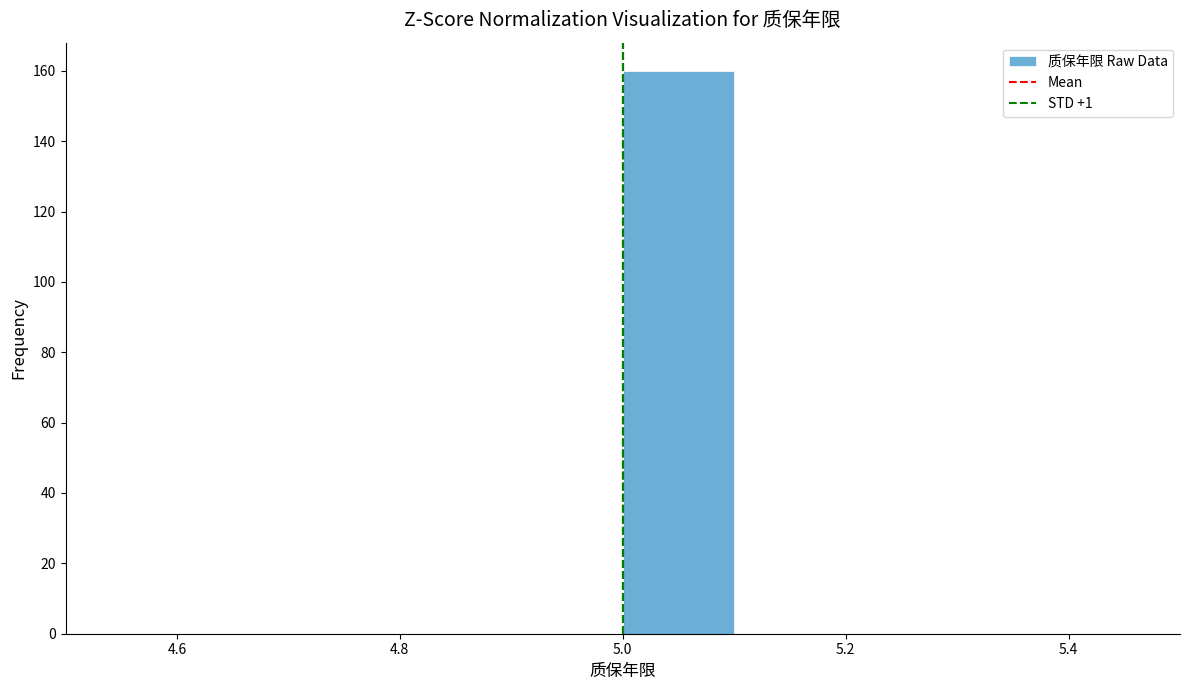

Reading left to right, transcribe this chart: for each bar, give the range it covers on the x-axis and its height. The values are not printed on the chart, so give them approximately, as read against the axis.

4.5 to 4.6: 0
4.6 to 4.7: 0
4.7 to 4.8: 0
4.8 to 4.9: 0
4.9 to 5.0: 0
5.0 to 5.1: 160
5.1 to 5.2: 0
5.2 to 5.3: 0
5.3 to 5.4: 0
5.4 to 5.5: 0